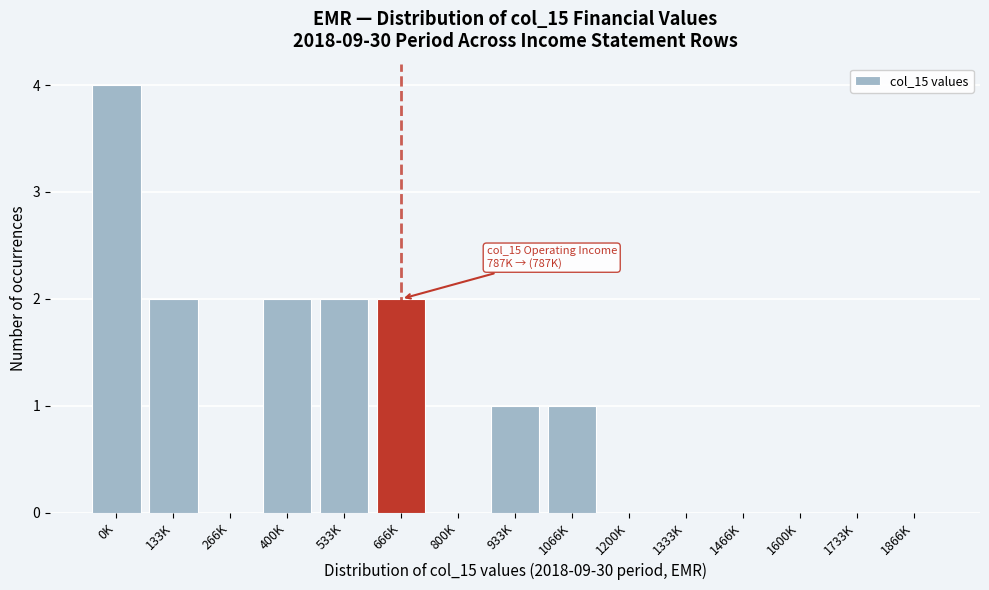

Reading right to left, transcribe all the data shown in this chart.

1866K=0	1733K=0	1600K=0	1466K=0	1333K=0	1200K=0	1066K=1	933K=1	800K=0	666K=2	533K=2	400K=2	266K=0	133K=2	0K=4